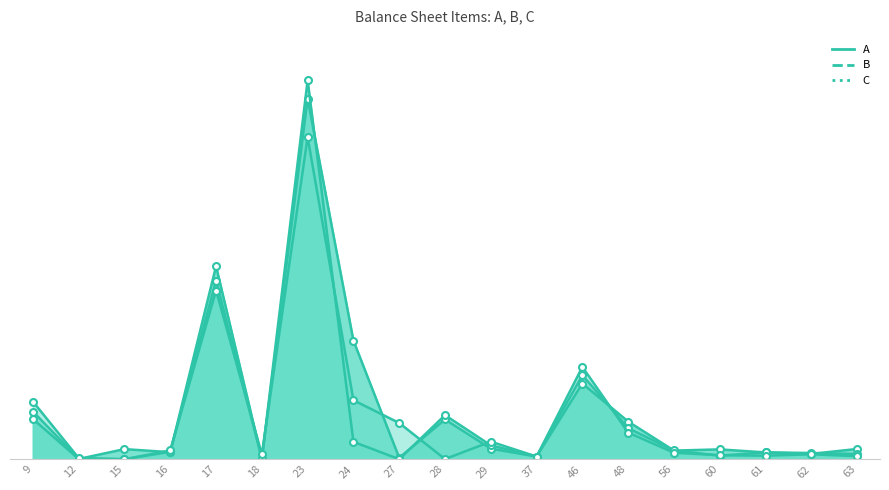

Reading left to right, transcribe all the data shown in this chart.

A: 9=1512.1	12=9.9	15=380.0	16=263.9	17=7248.2	18=22.2	23=13540.7	24=4456.1	27=51.9	28=1493.4	29=397.1	37=100.0	46=2841.9	48=1415.2	56=324.2	60=369.4	61=256.1	62=201.2	63=385.1
B: 9=1791.9	12=20.9	15=0.0	16=281.6	17=6709.7	18=23.8	23=14225.6	24=652.9	27=0.6	28=1655.5	29=520.7	37=100.0	46=3157.4	48=1165.8	56=328.1	60=135.2	61=256.1	62=234.2	63=196.1
C: 9=2165.7	12=43.2	15=0.0	16=331.0	17=6334.2	18=181.1	23=12091.7	24=2215.2	27=1360.4	28=6.2	29=661.3	37=100.0	46=3465.1	48=999.9	56=244.4	60=150.1	61=132.5	62=184.3	63=114.0